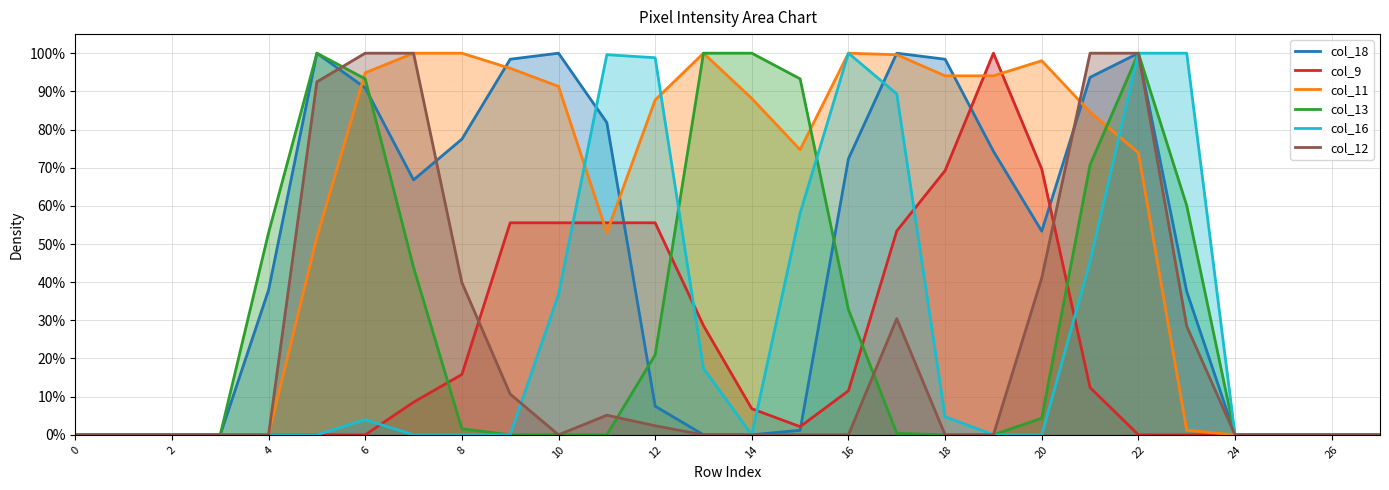

What is the sum of the col_11 values at 18 and 21?

1.8